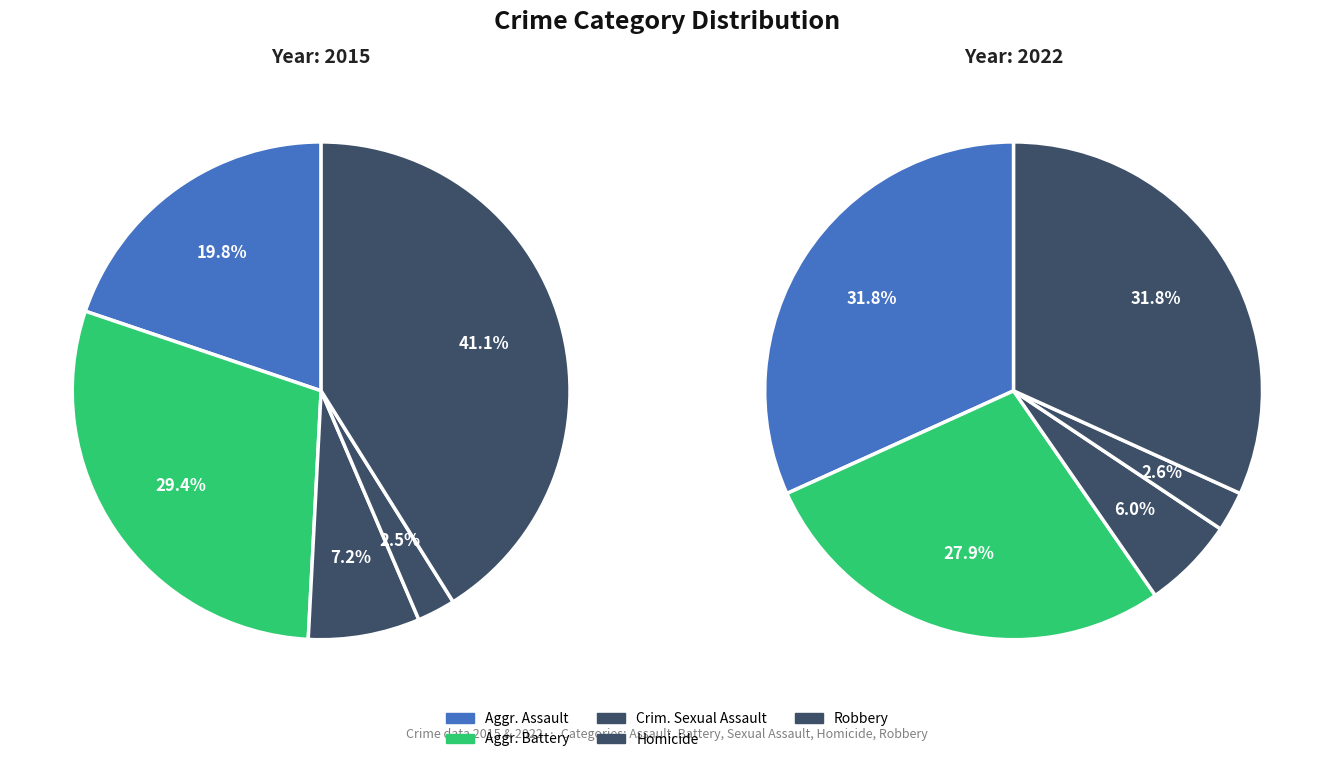

Between Robbery and Homicide, which is larger?

Robbery